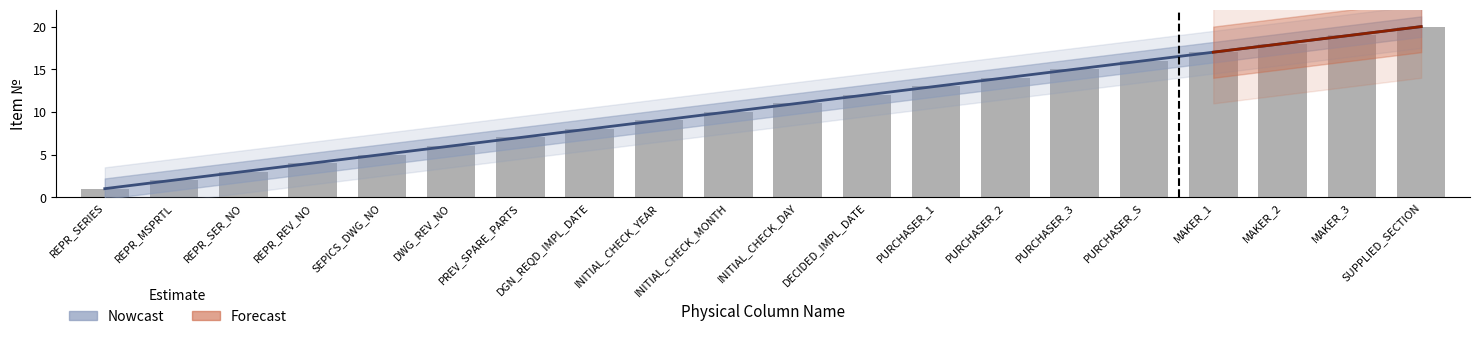

What is the difference between the maximum and minimum values?

19